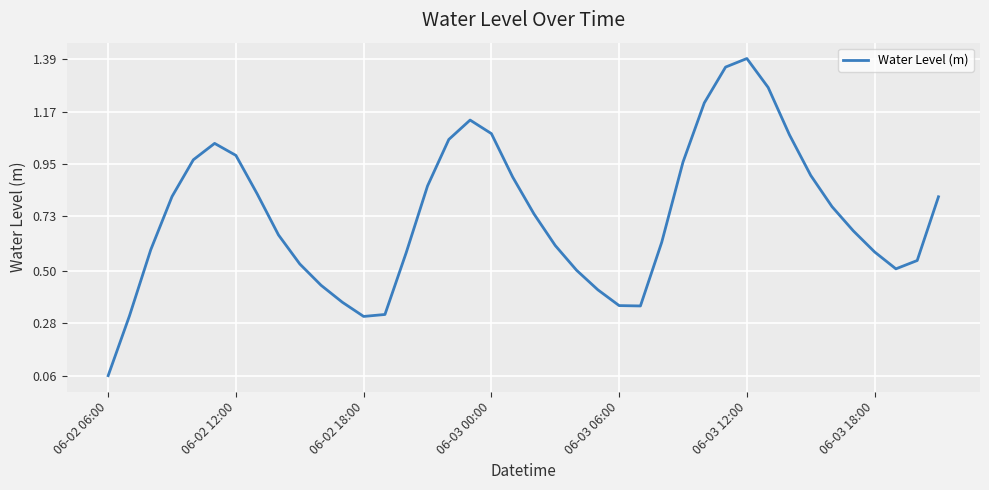

The chart shows a value of 1.4 at 06-02 12:00. True or false?

False